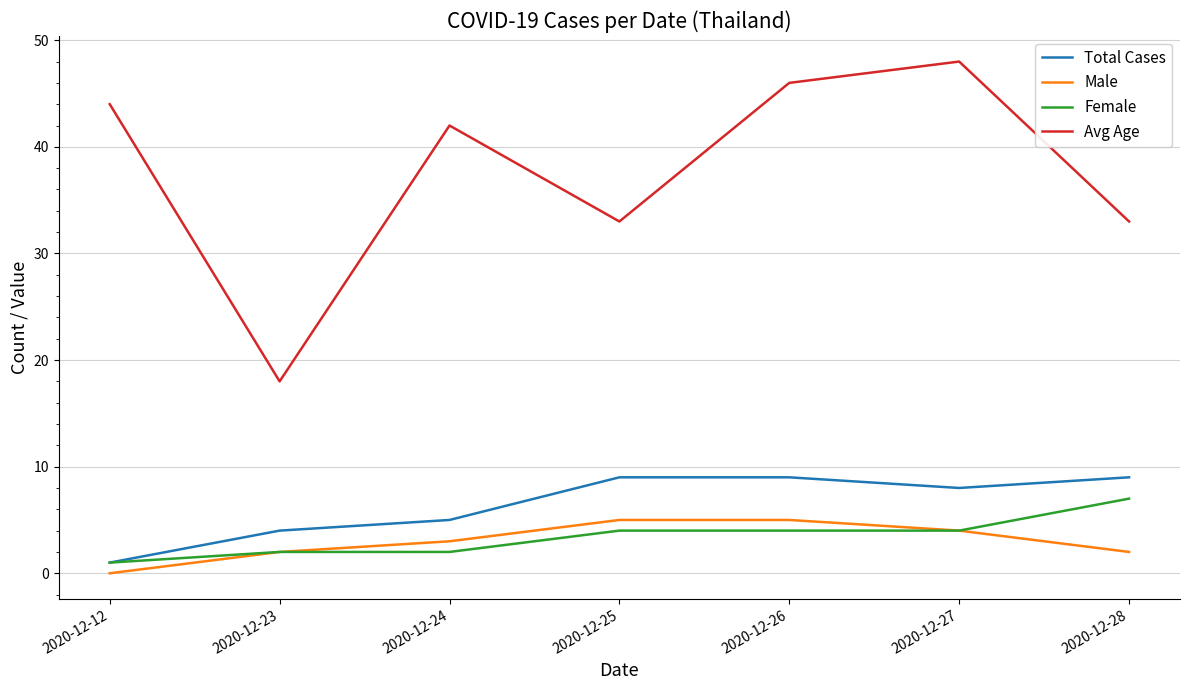

The value of Female at 2020-12-25 is 6. True or false?

False